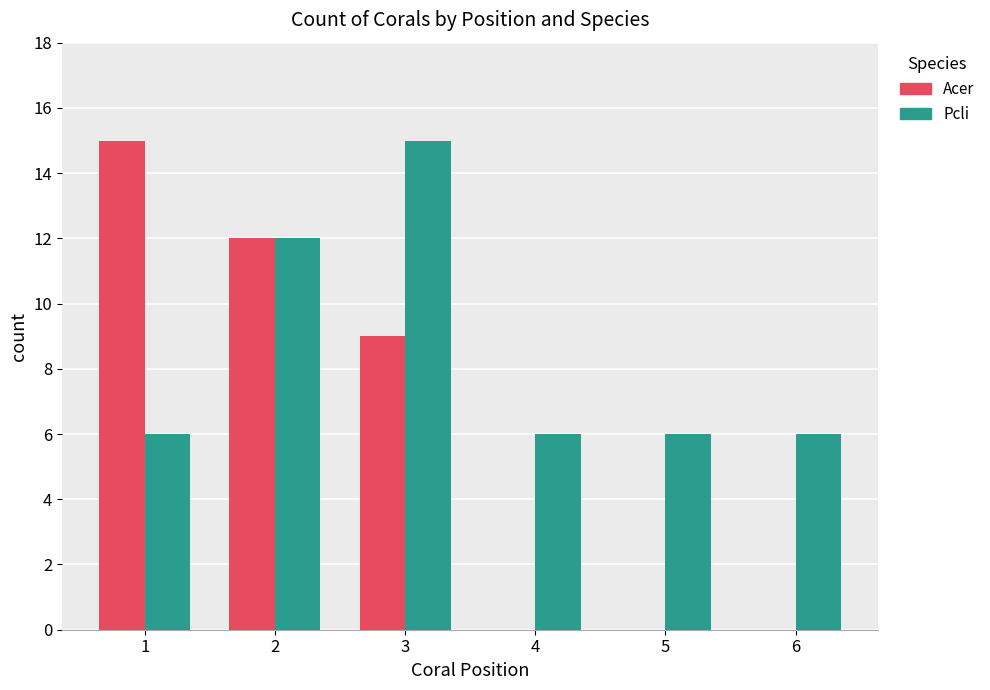

The Pcli series shows 2 at 5. True or false?

False